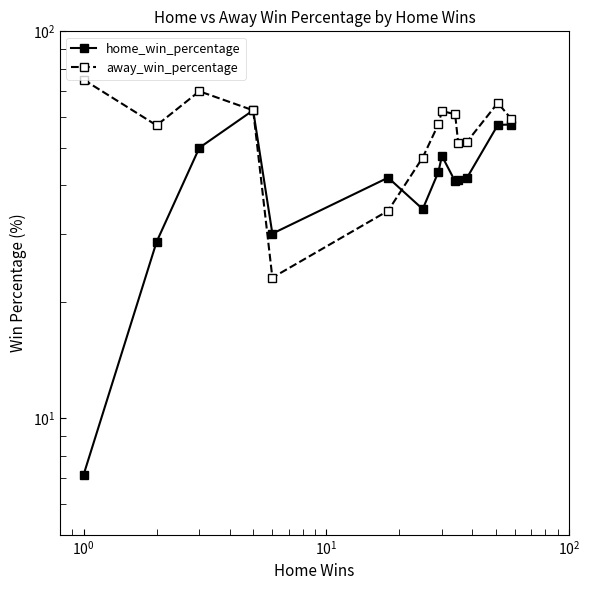

How many values in the away_win_percentage series are below 59?

7